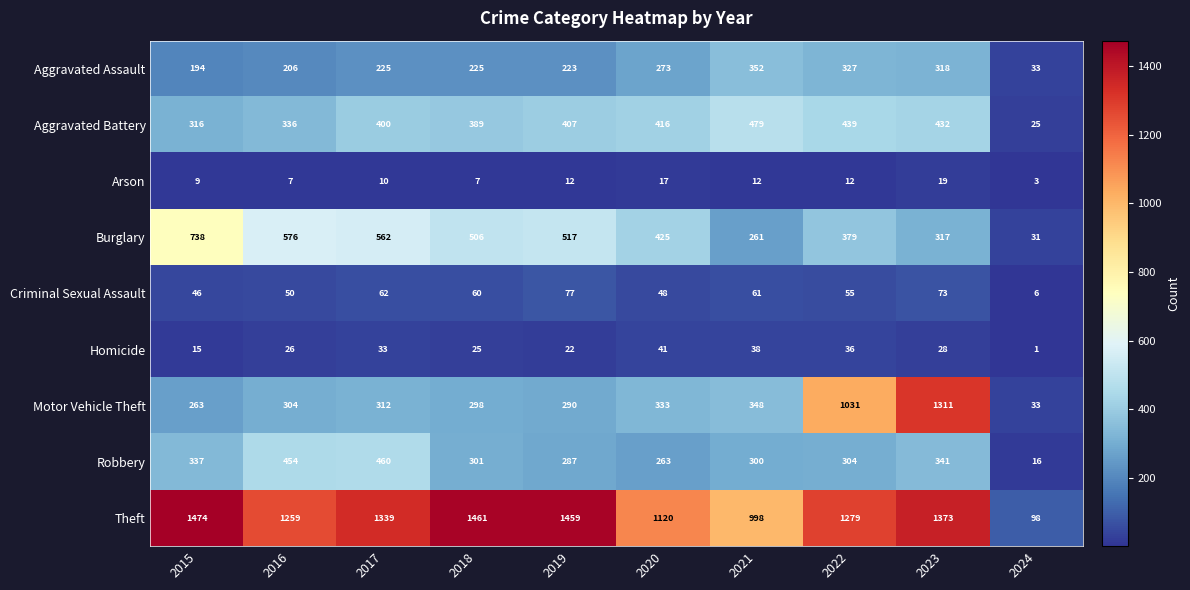

What is the spread (max minus min) of values at 2023?

1354